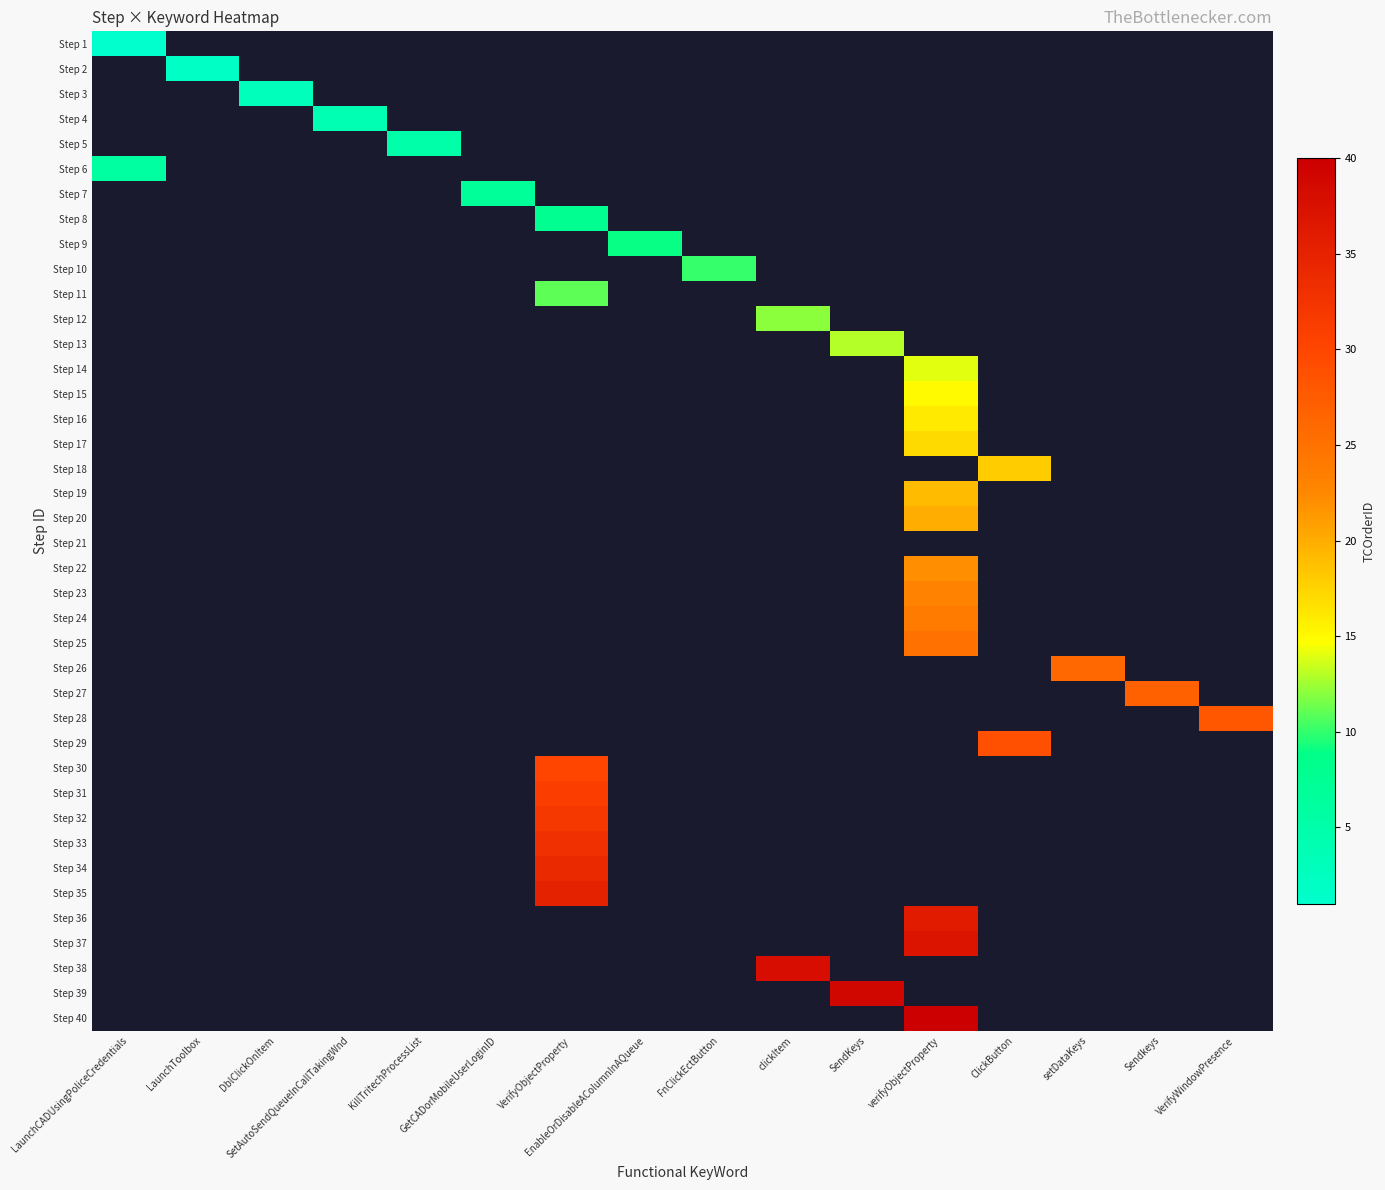

Rank the series by their average value, from lowest to highest.

Step 1, Step 2, Step 3, Step 4, Step 5, Step 6, Step 7, Step 8, Step 9, Step 10, Step 11, Step 12, Step 13, Step 14, Step 15, Step 16, Step 17, Step 18, Step 19, Step 20, Step 21, Step 22, Step 23, Step 24, Step 25, Step 26, Step 27, Step 28, Step 29, Step 30, Step 31, Step 32, Step 33, Step 34, Step 35, Step 36, Step 37, Step 38, Step 39, Step 40